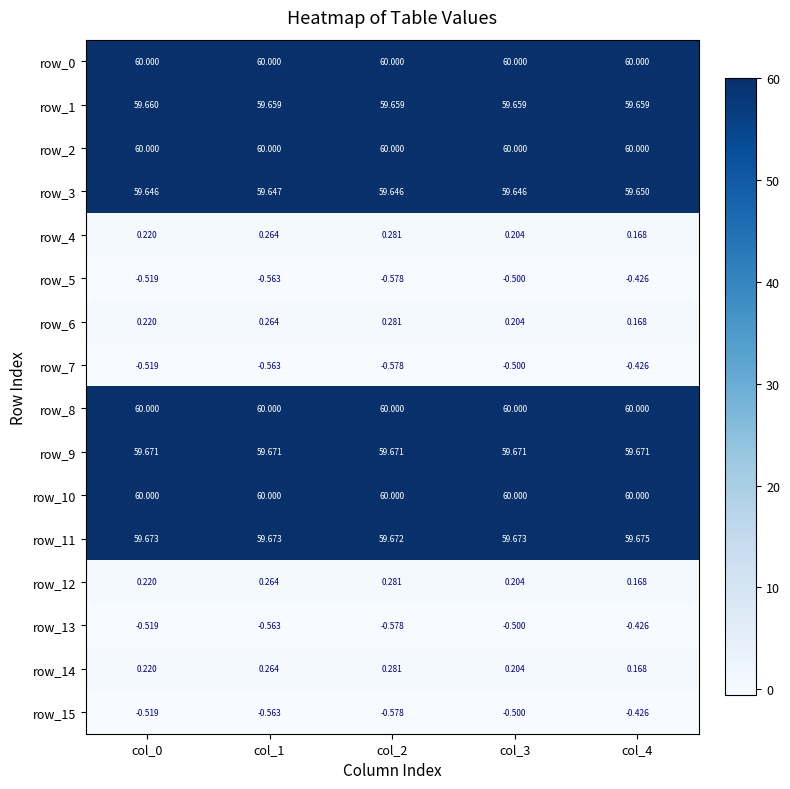

Is the value of row_7 at col_2 greater than the value of row_9 at col_1?

No